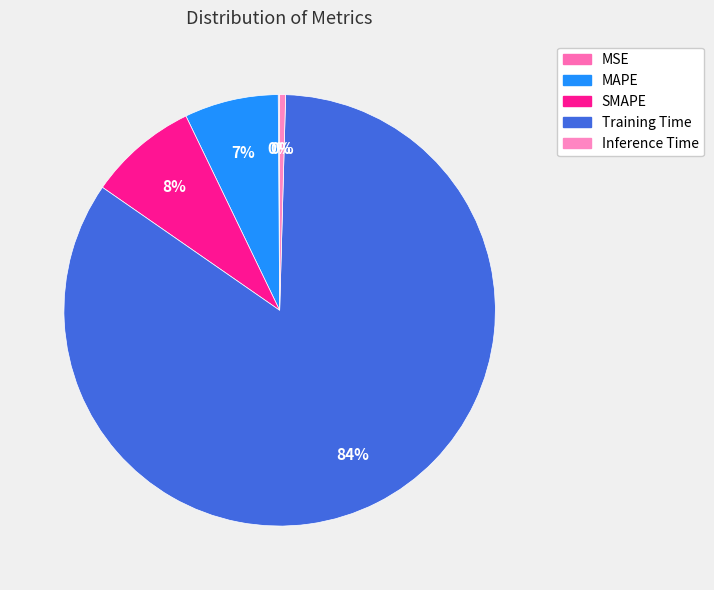

Which has a higher value, SMAPE or Inference Time?

SMAPE